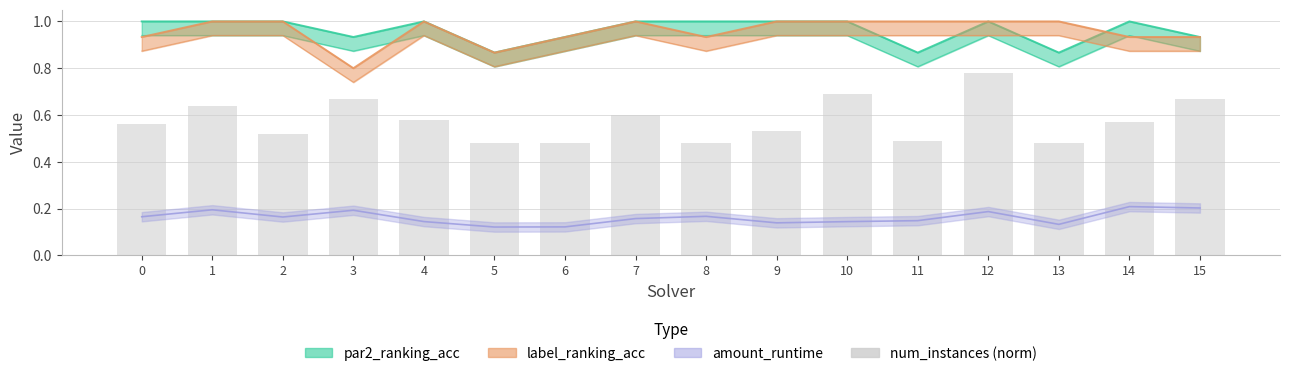

List the labels in order of value, largest first.

12, 10, 3, 15, 1, 7, 4, 14, 0, 9, 2, 11, 5, 6, 8, 13